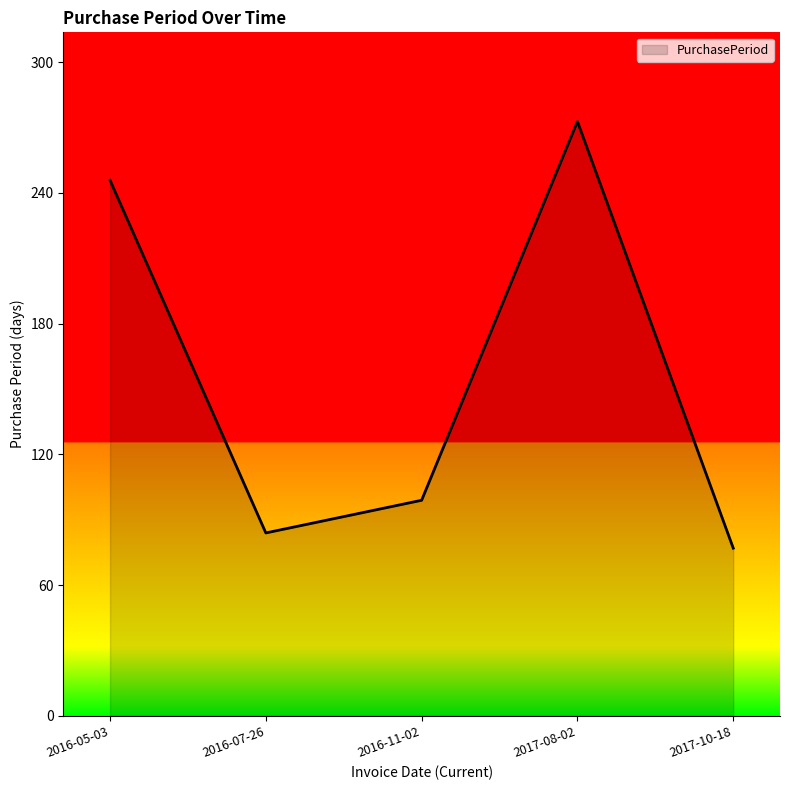

Which has a higher value, 2017-08-02 or 2016-11-02?

2017-08-02